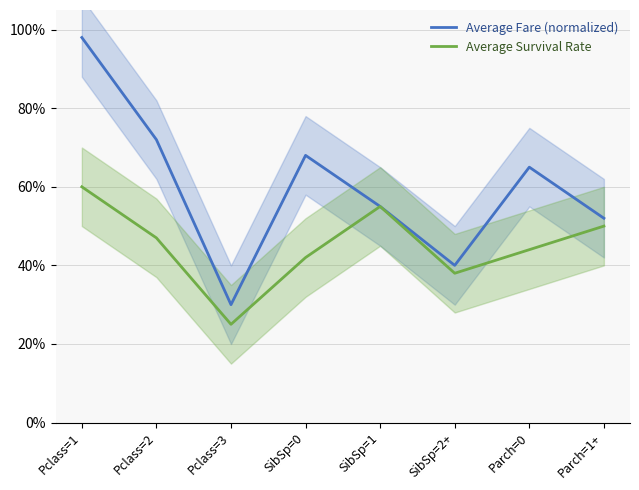

Which series has the widest spread of values?

Average Fare (normalized)